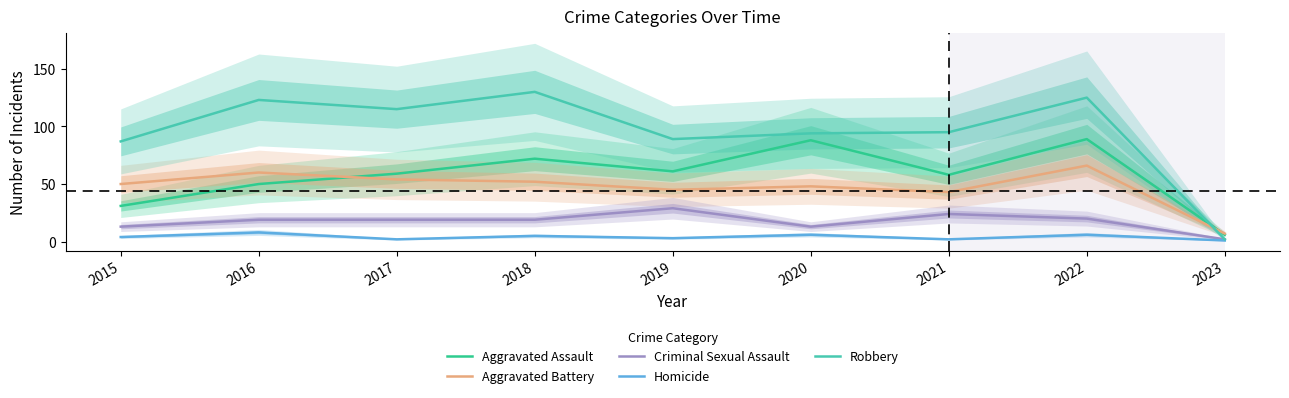

At which category is the sum across all series the highest?

2022